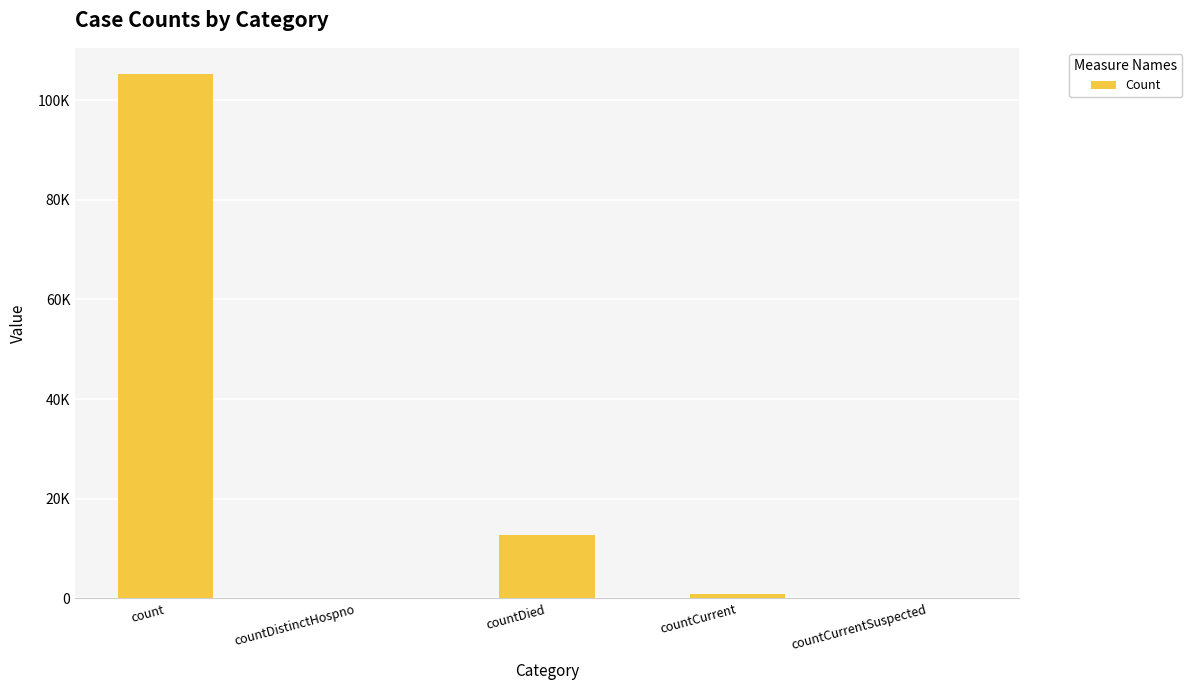

At which category does the chart reach its peak across all series?

count